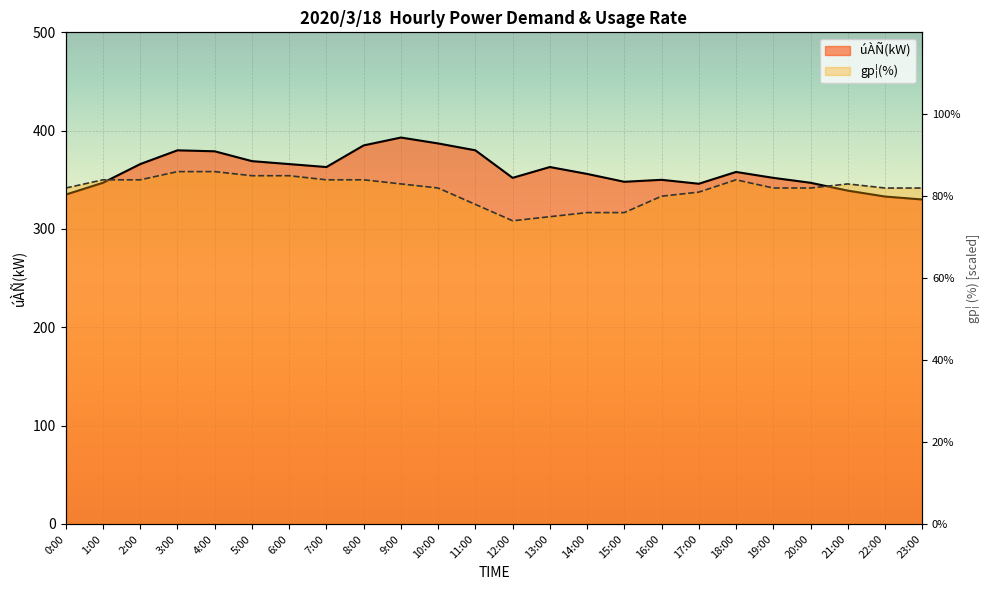

Which series changed the most between 0:00 and 3:00?

úÀÑ(kW)